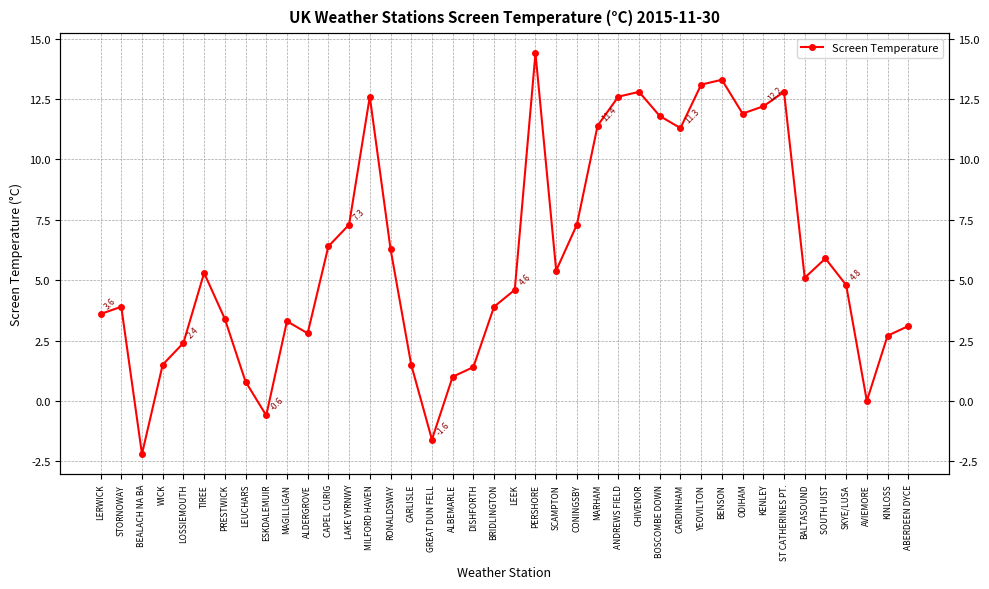

True or false: the data has more than 1 interior local peaks.

True